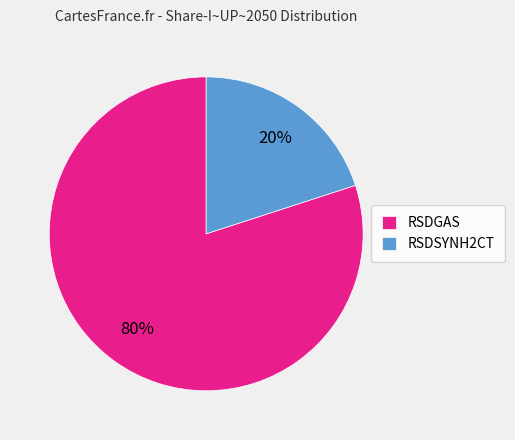

Between RSDGAS and RSDSYNH2CT, which is larger?

RSDGAS